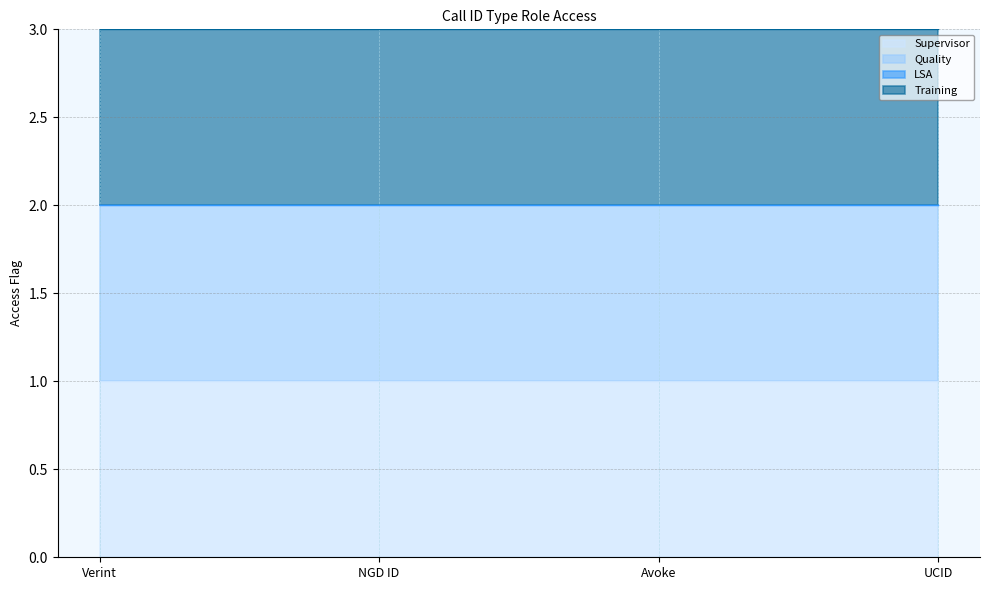

What is the label of the 2nd point from the right?

Avoke